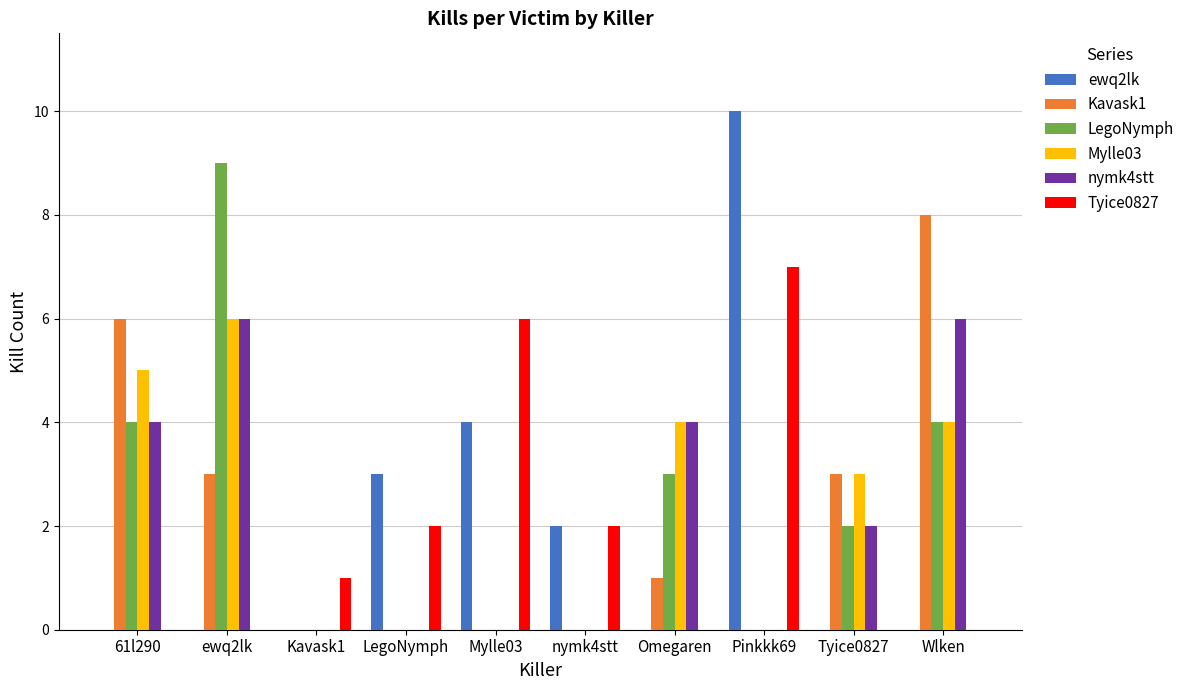

What is the average value of the Mylle03 series?

2